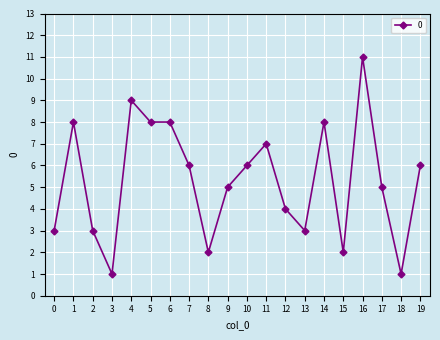

Is it true that the value at 10 is 2?

False